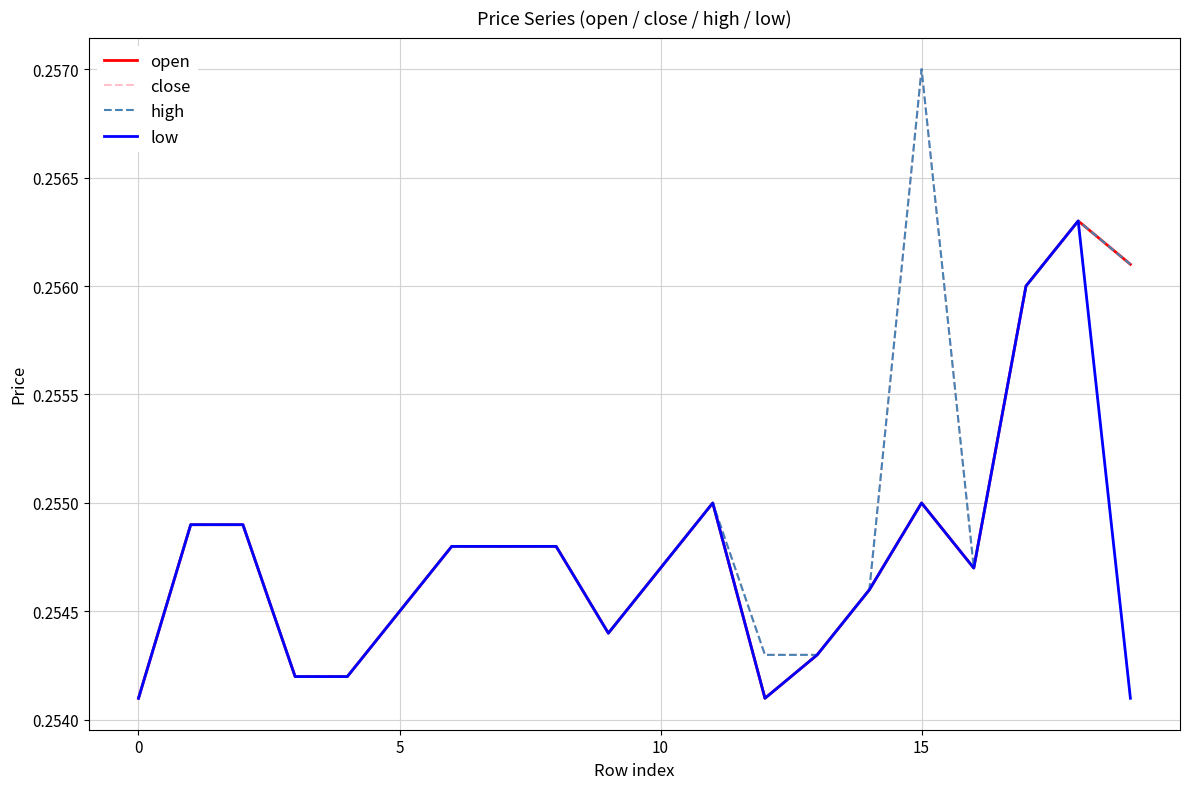

Does the chart have visible grid lines?

Yes